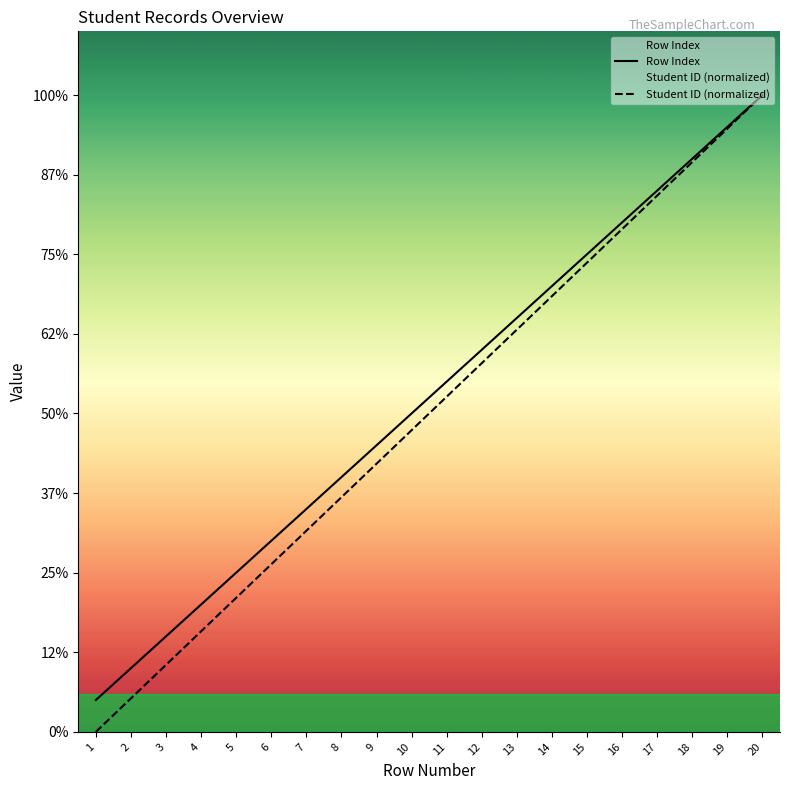

True or false: Row Index and Student ID (normalized) intersect in this chart.

False